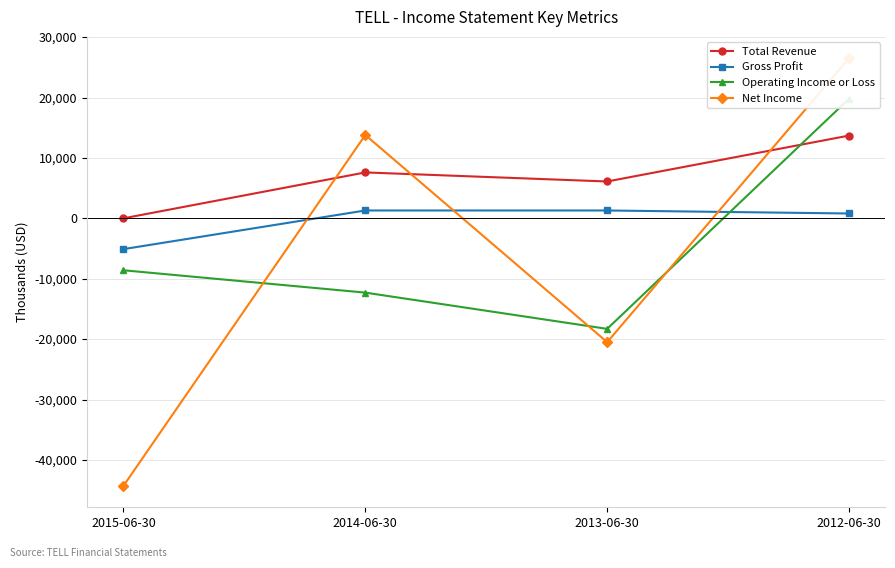

True or false: Net Income has more than 1 interior local peaks.

False